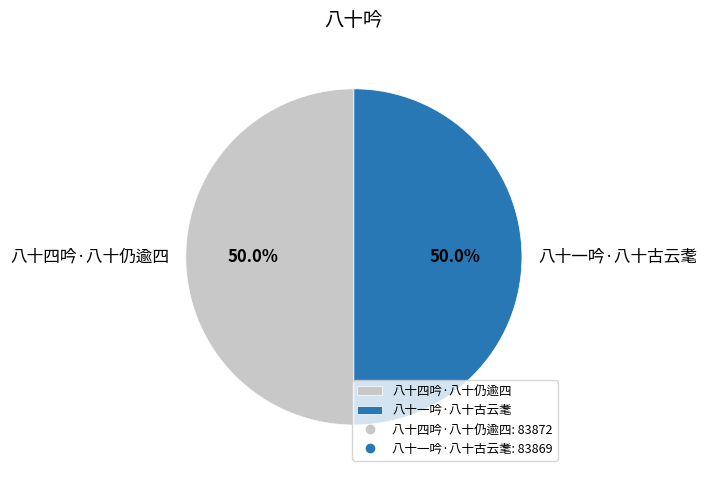

What percentage is the 八十四吟·八十仍逾四 slice, to the nearest percent?

50%